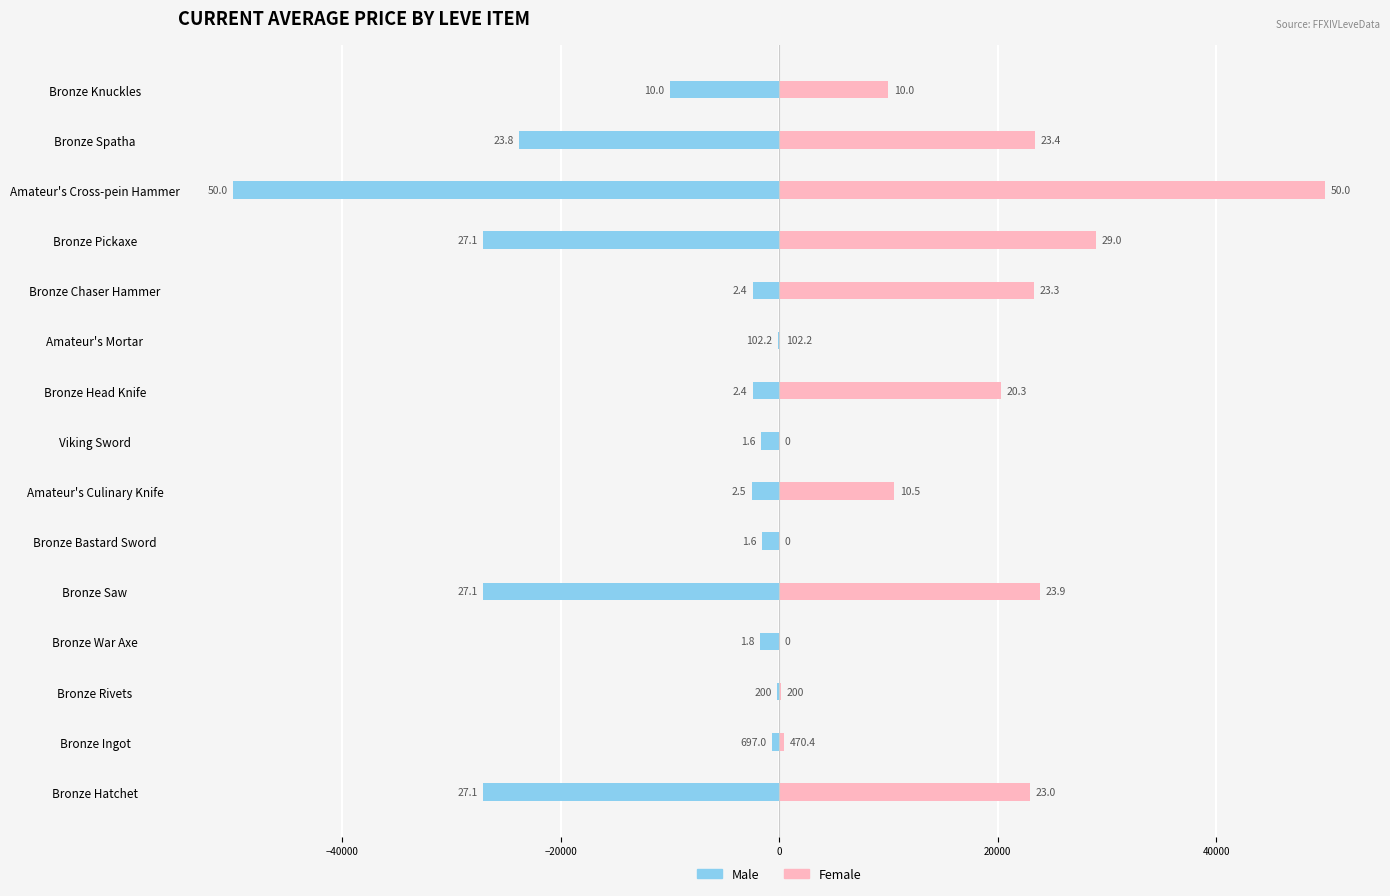

What is the smallest value displayed?

-50000.0